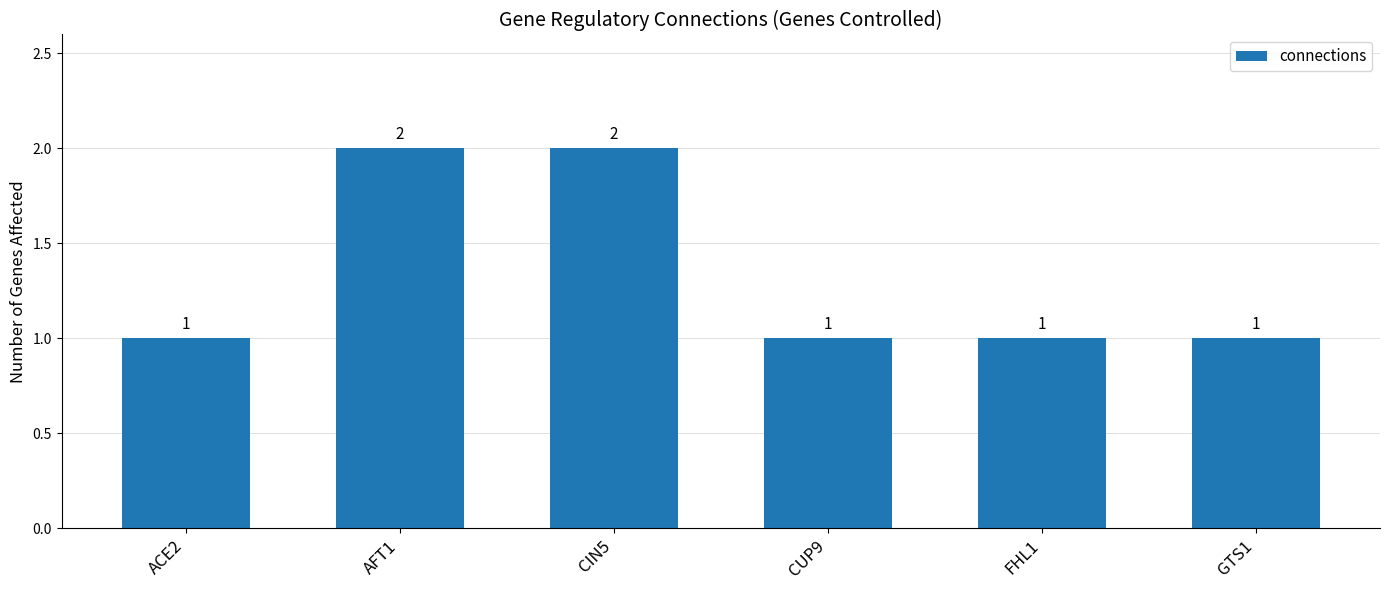

Approximately how many times larger is the value at CUP9 compared to ACE2?

1.0